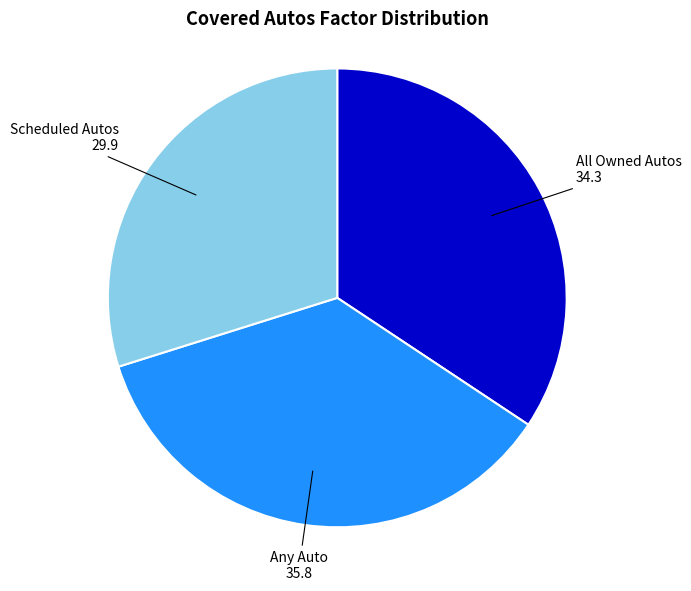

Is there a majority slice in this chart?

No